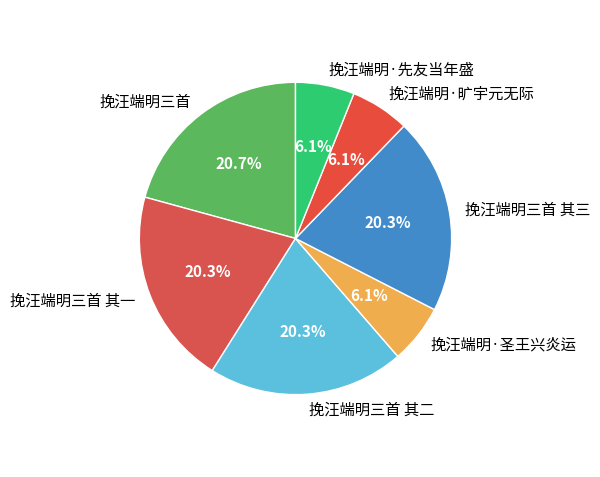

What is the ratio of the value at 挽汪端明三首 其二 to the value at 挽汪端明三首 其三?

1.0